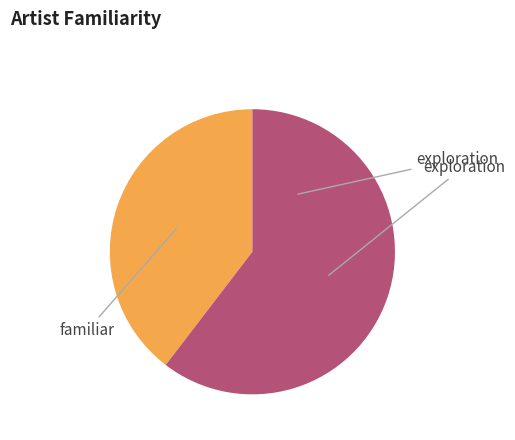

Do exploration and familiar together represent more than half of the pie?

Yes